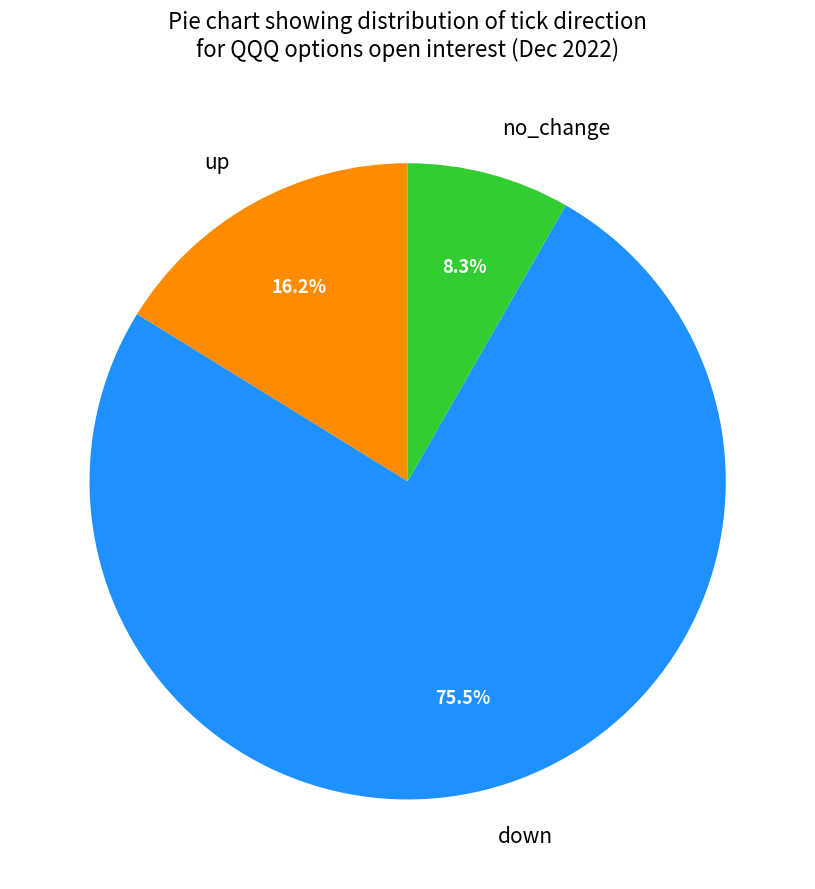

Which slice is the smallest?

no_change